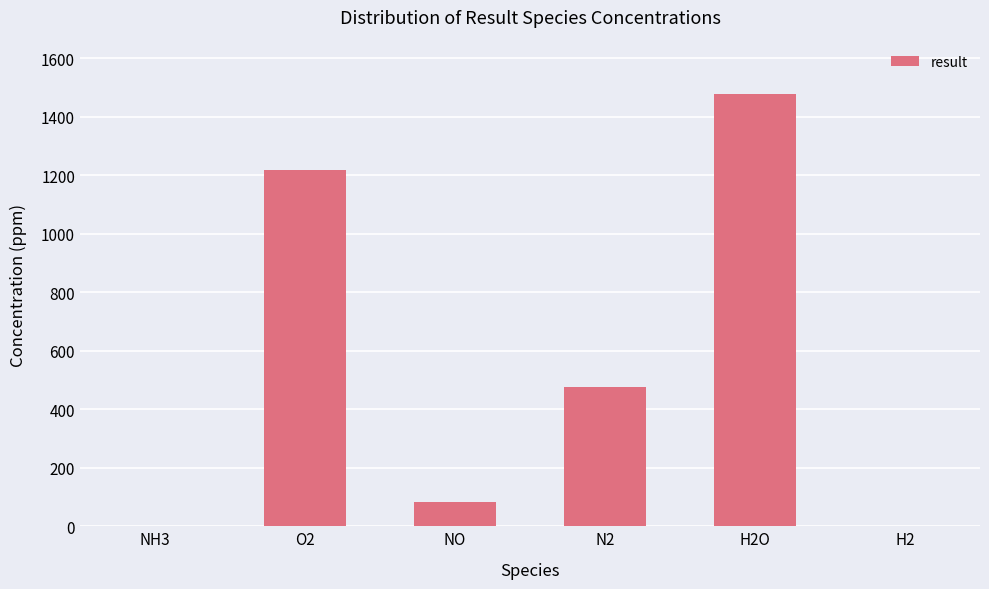

What is the sum of the values at NO and N2?

557.4